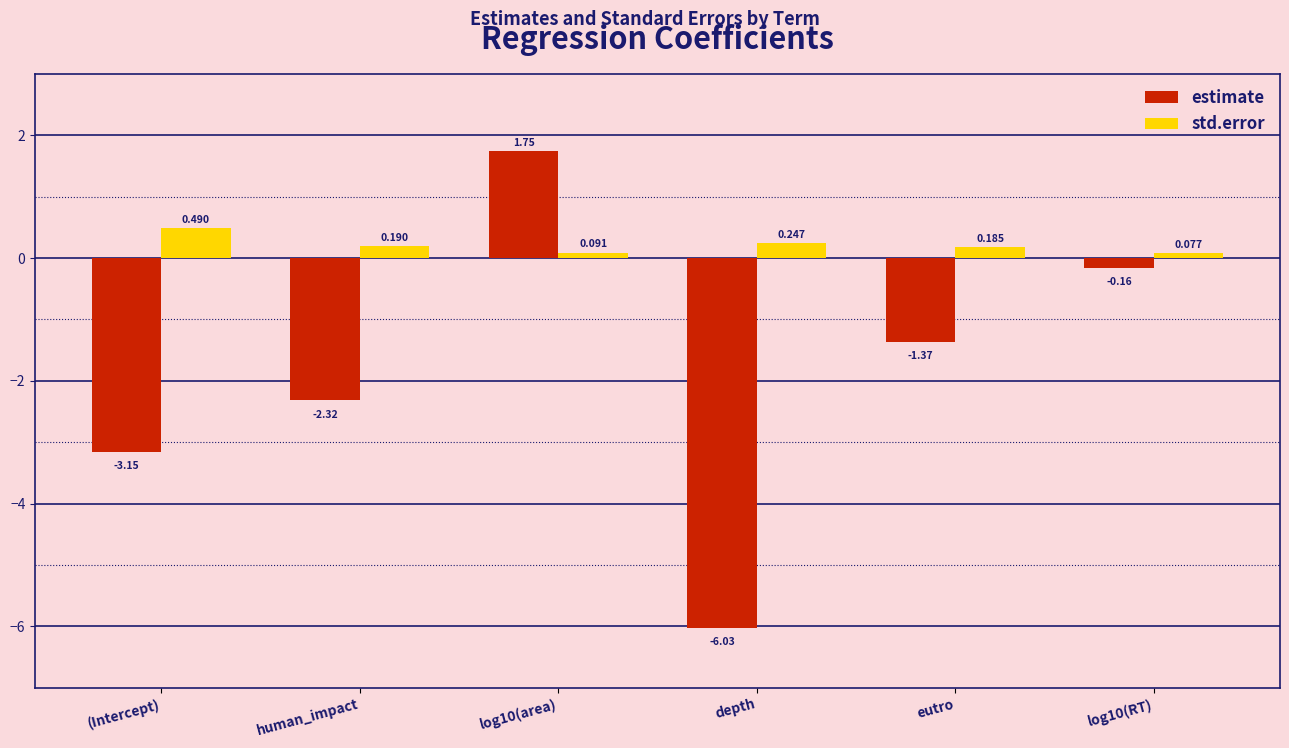

What is the total value across all series at (Intercept)?

-2.7